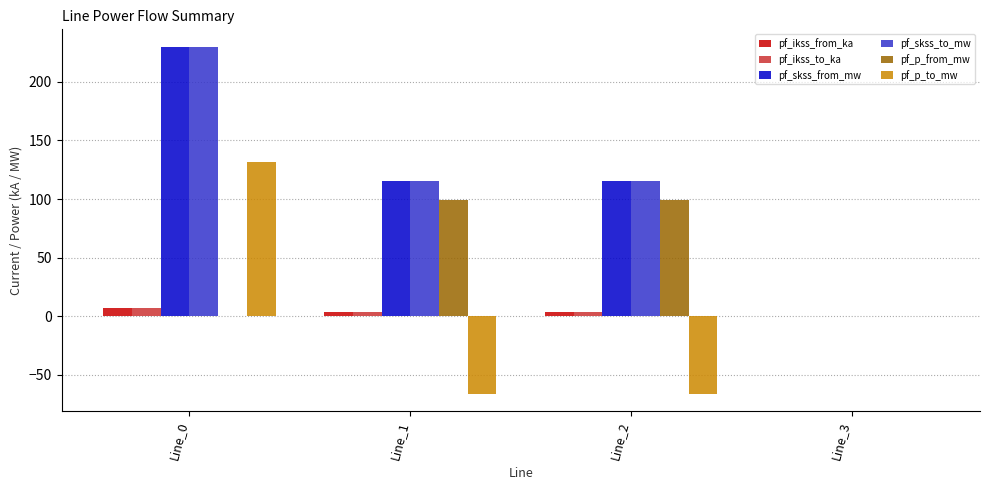

What are all the series names shown in the legend?

pf_ikss_from_ka, pf_ikss_to_ka, pf_skss_from_mw, pf_skss_to_mw, pf_p_from_mw, pf_p_to_mw